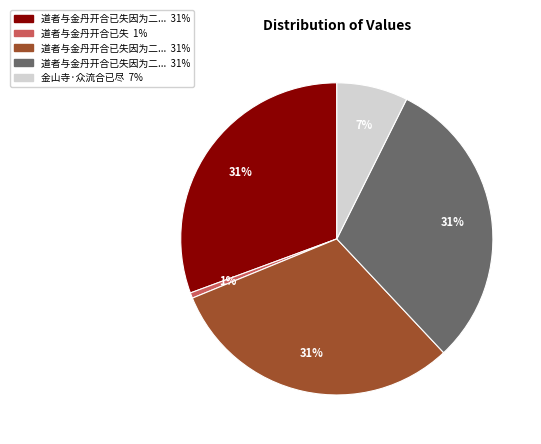

To the nearest percent, what is the average slice percentage?

20%